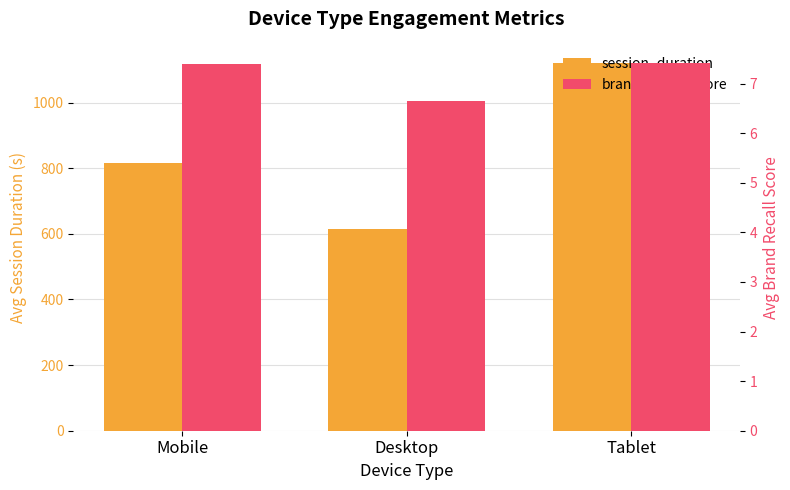

At which category is the sum across all series the highest?

Tablet